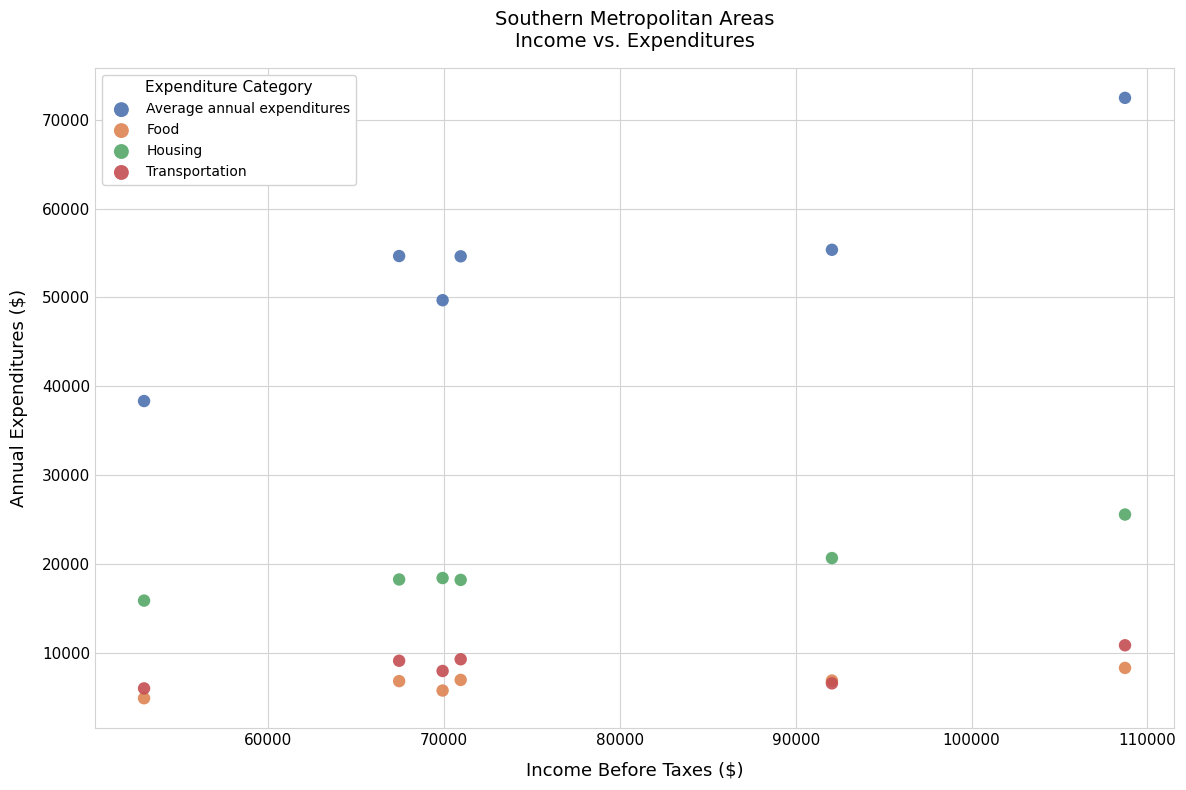

What are all the series names shown in the legend?

Average annual expenditures, Food, Housing, Transportation